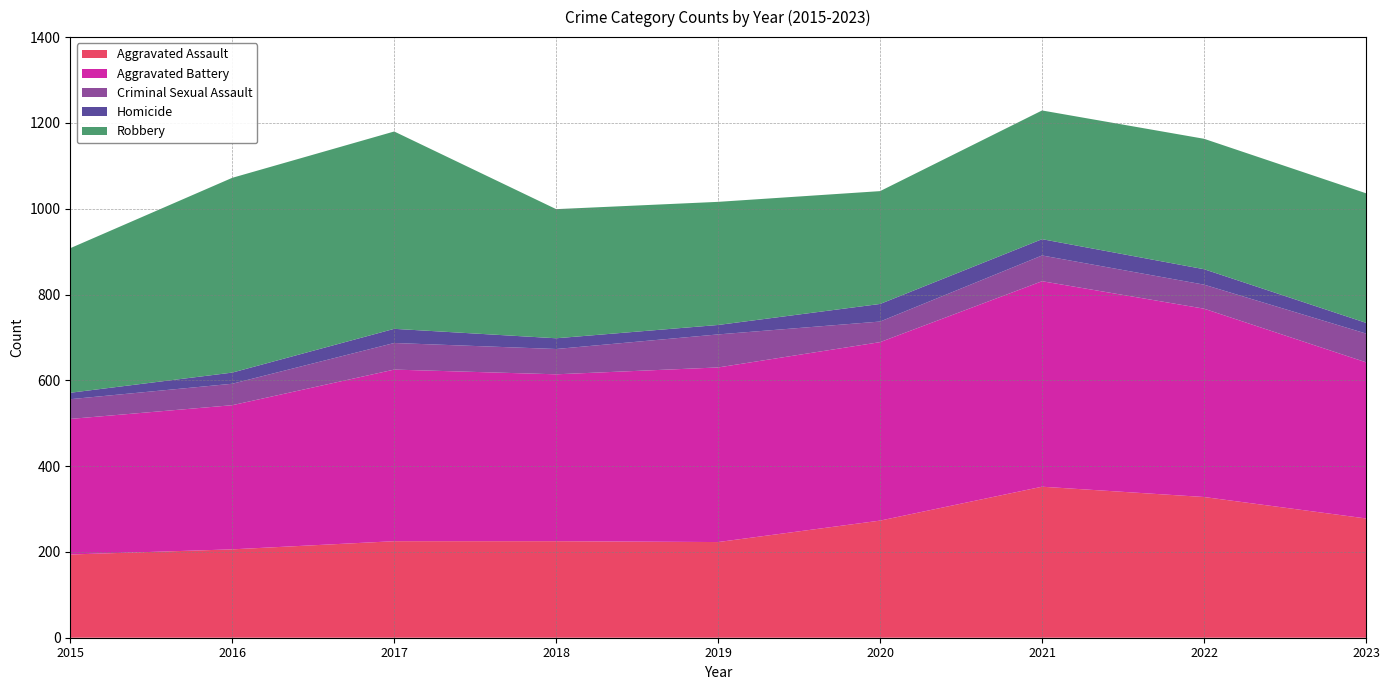

Reading left to right, what are all the values shown in this chart?

Aggravated Assault: 2015=194	2016=206	2017=225	2018=225	2019=223	2020=273	2021=352	2022=328	2023=278
Aggravated Battery: 2015=316	2016=336	2017=400	2018=389	2019=407	2020=416	2021=479	2022=439	2023=364
Criminal Sexual Assault: 2015=46	2016=50	2017=62	2018=59	2019=77	2020=48	2021=60	2022=56	2023=67
Homicide: 2015=15	2016=26	2017=33	2018=25	2019=22	2020=41	2021=38	2022=36	2023=25
Robbery: 2015=337	2016=454	2017=460	2018=301	2019=287	2020=263	2021=300	2022=304	2023=302